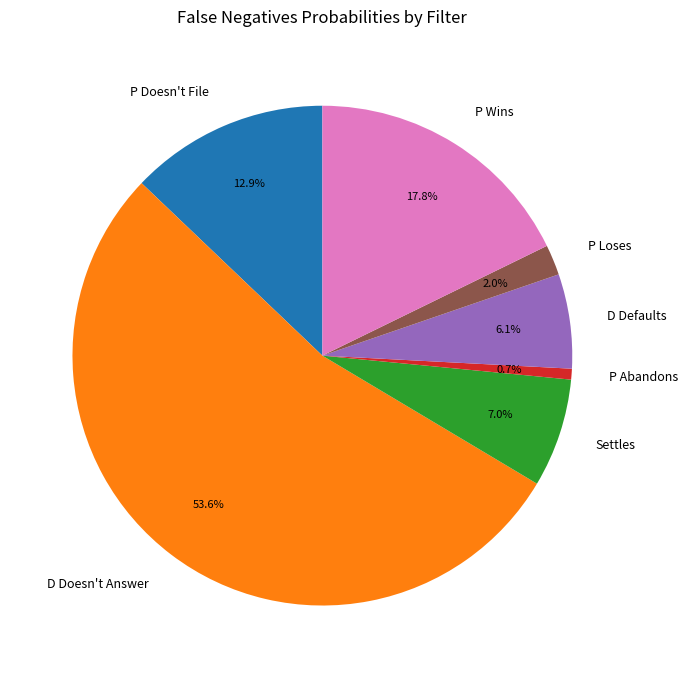

Which category has the biggest portion of the pie?

D Doesn't Answer